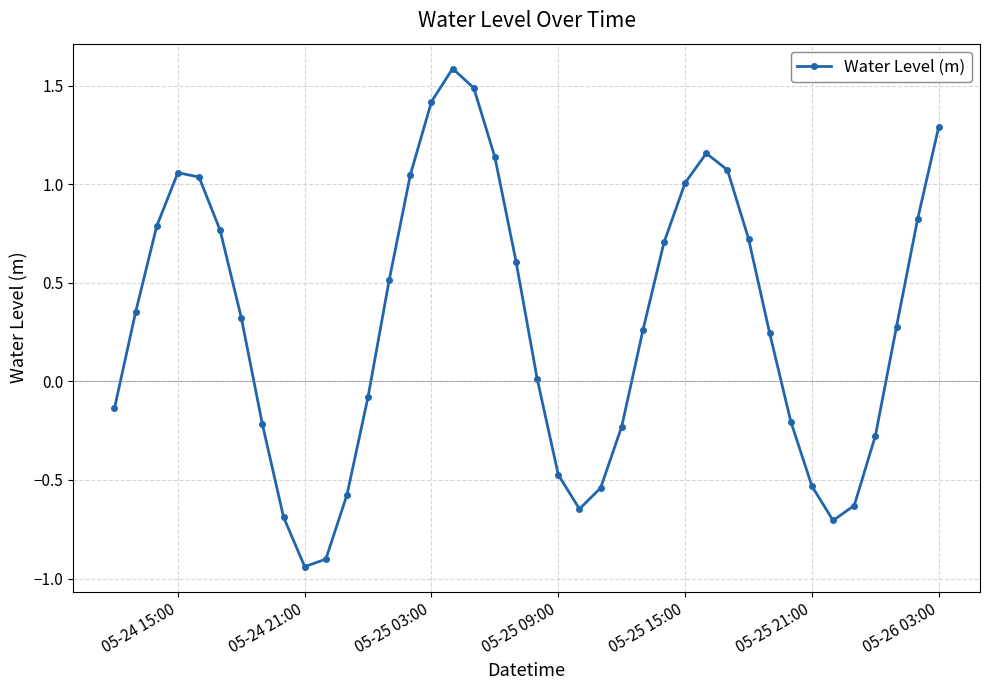

How many interior local valleys (lower than both neighbors) does the data have?

3